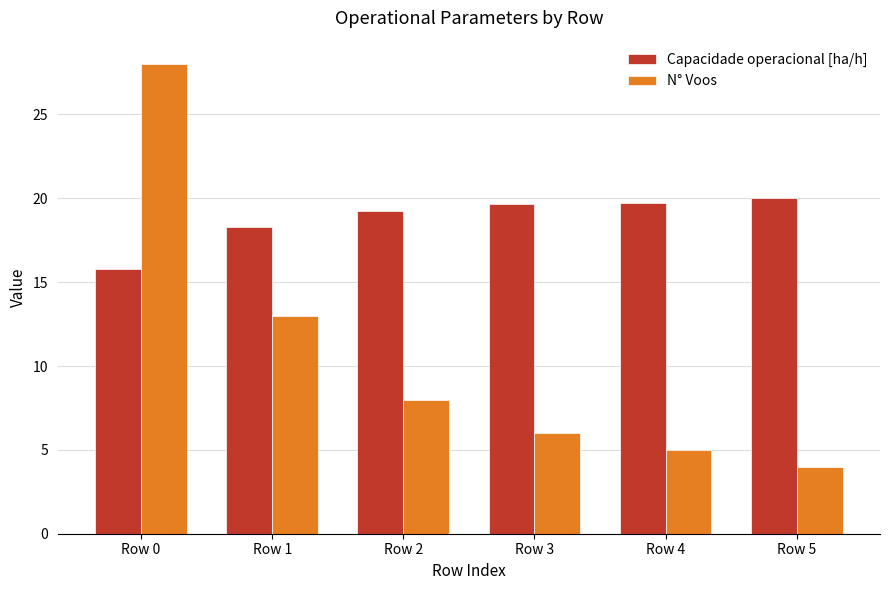

Where does the N° Voos series first go above 8?

Row 0